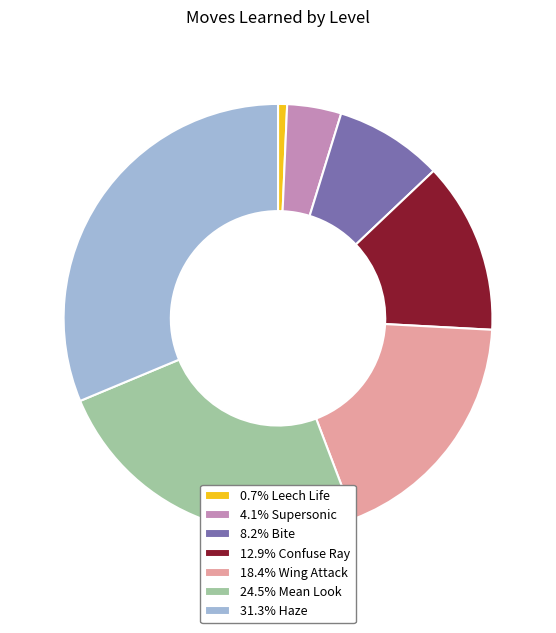

Is the sum of 12.9% Confuse Ray and 0.7% Leech Life greater than half?

No